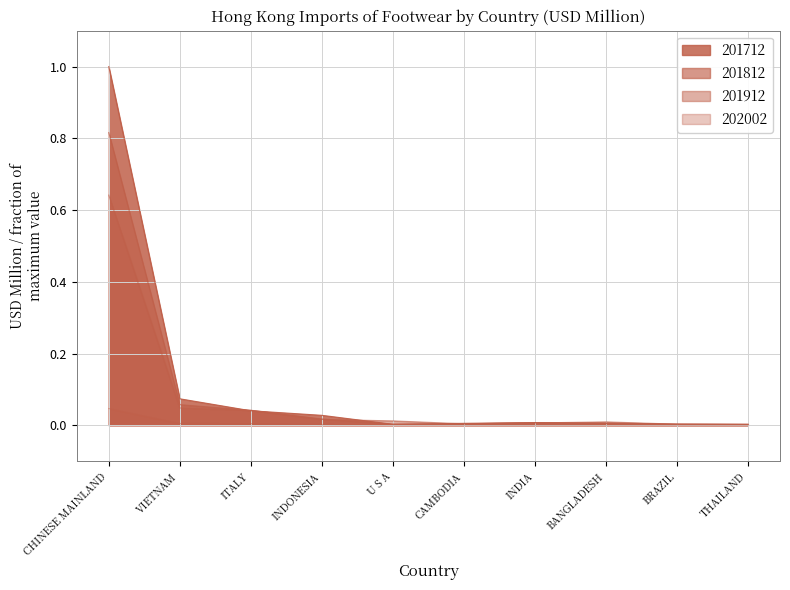

Is the value of 202002 at BANGLADESH greater than the value of 201912 at ITALY?

No